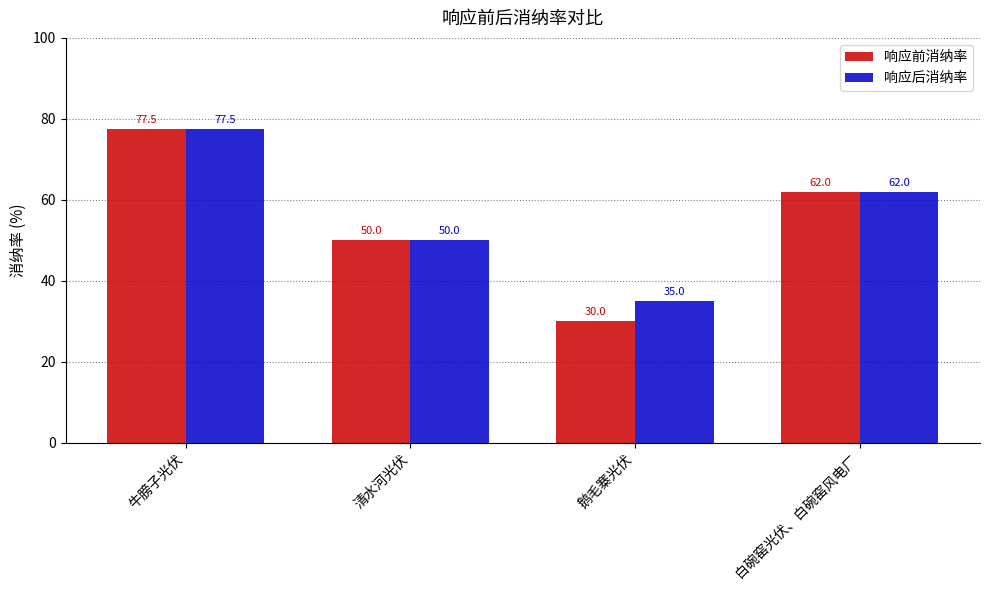

Which series has the largest range (max minus min)?

响应前消纳率